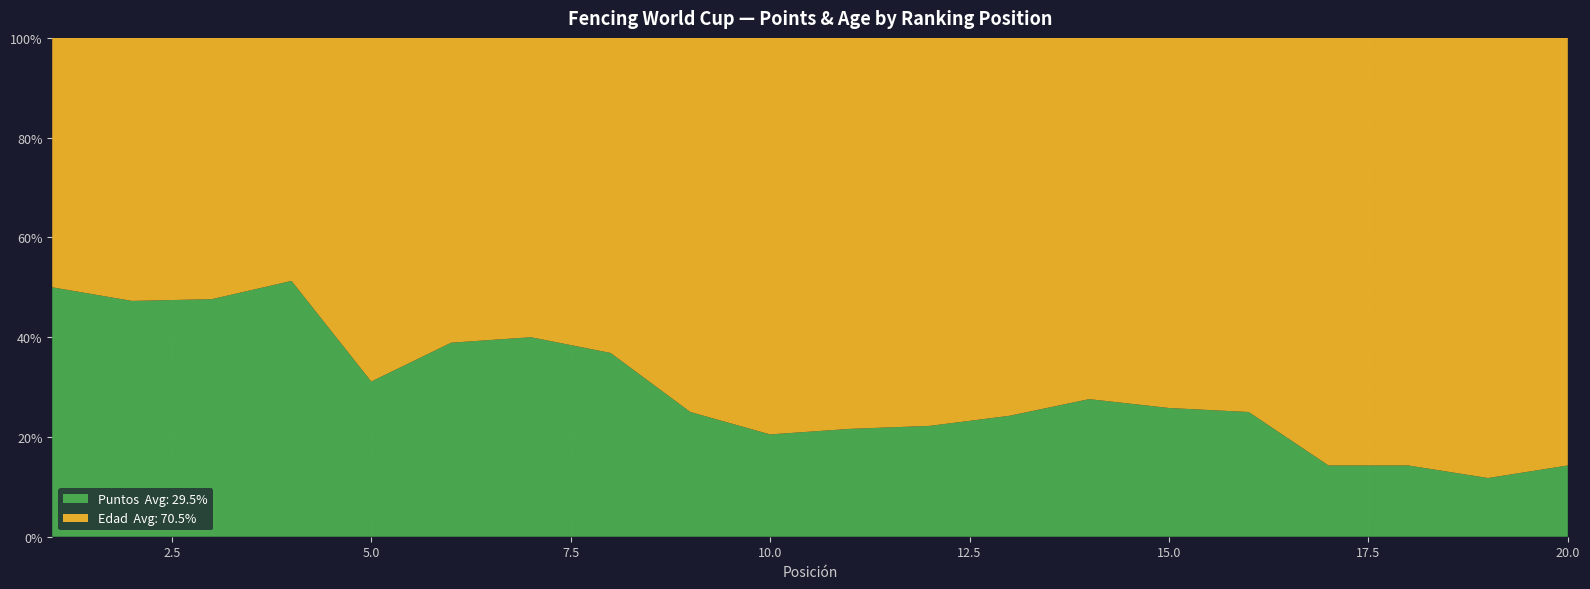

Reading left to right, transcribe all the data shown in this chart.

Puntos: 32	26	20	20	14	14	14	14	8	8	8	8	8	8	8	8	4	4	4	4
Edad: 32	29	22	19	31	22	21	24	24	31	29	28	25	21	23	24	24	24	30	24